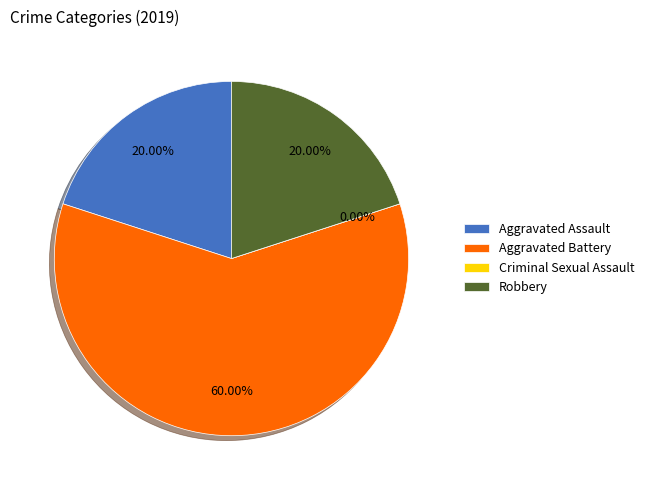

Which has a higher value, Aggravated Assault or Aggravated Battery?

Aggravated Battery